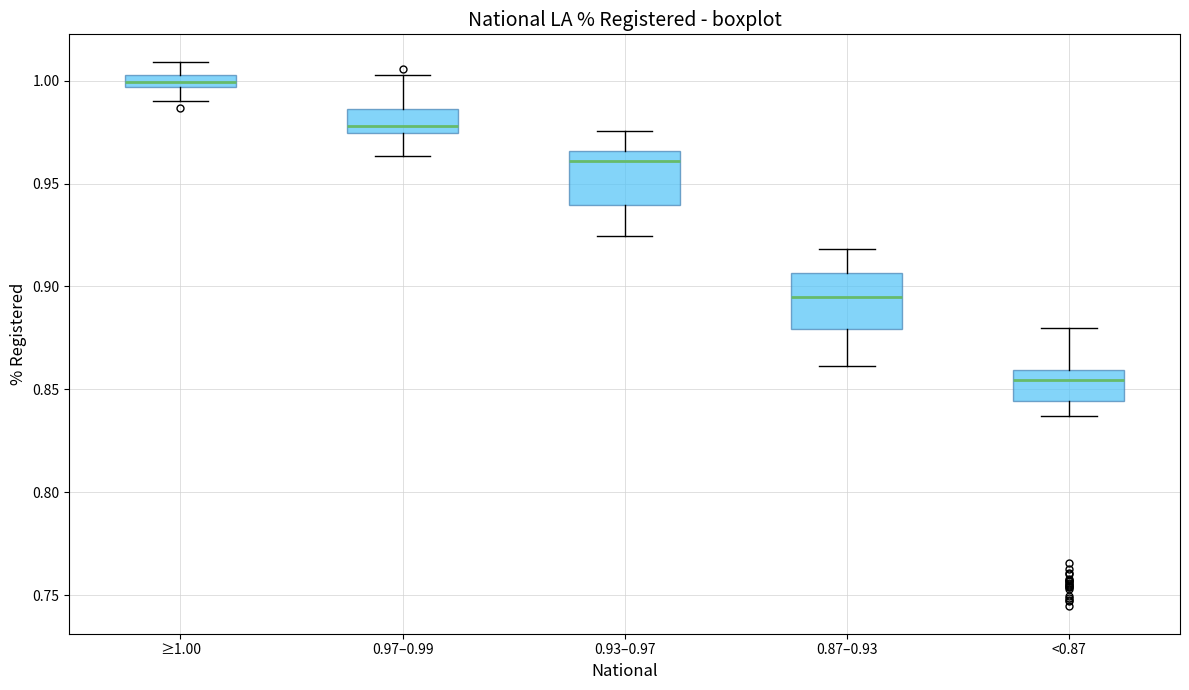

Where does the upper whisker of the box for 0.93–0.97 end on the y-axis? The values are not printed on the chart, so give them approximately, as read against the axis.

0.975